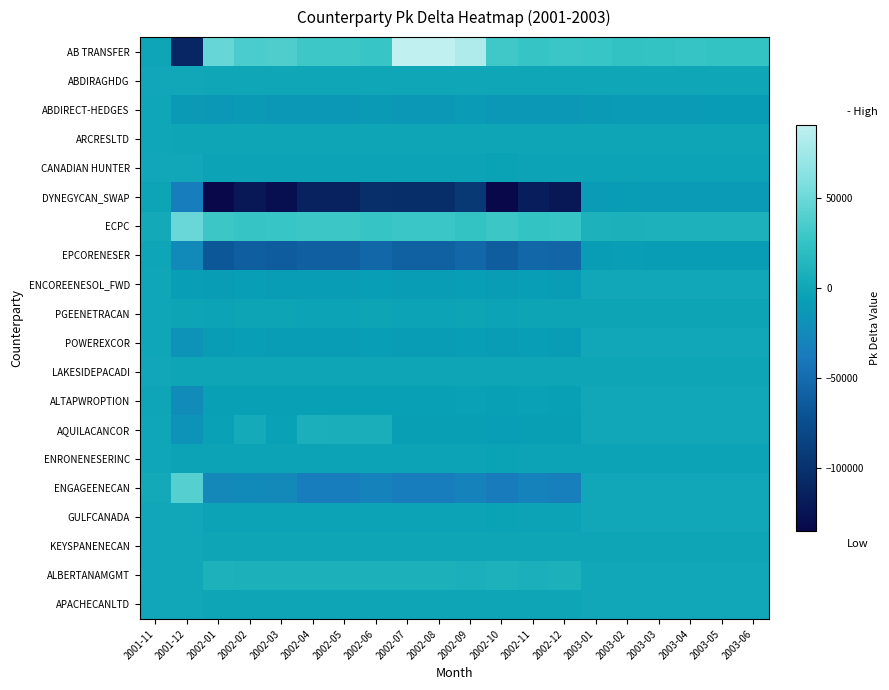

Reading right to left, what are all the values shown in this chart?

AB TRANSFER: 2003-06=25649.6	2003-05=25745.3	2003-04=27062.3	2003-03=25916.4	2003-02=24762.3	2003-01=27315.3	2002-12=28254.5	2002-11=26990.4	2002-10=31116.7	2002-09=82047.2	2002-08=90444.7	2002-07=90654.6	2002-06=27303.4	2002-05=30091.1	2002-04=30144.4	2002-03=37164.0	2002-02=35453.7	2002-01=47823.9	2001-12=-109667.5	2001-11=-1336.3
ABDIRAGHDG: 2003-06=-148.6	2003-05=-142.8	2003-04=-146.6	2003-03=-142.7	2003-02=-145.5	2003-01=-153.4	2002-12=-152.7	2002-11=-145.8	2002-10=-160.6	2002-09=-145.4	2002-08=-167.1	2002-07=-168.2	2002-06=-150.2	2002-05=-158.5	2002-04=-155.1	2002-03=-150.8	2002-02=-153.5	2002-01=-154.2	2001-12=-2.1	2001-11=0.0
ABDIRECT-HEDGES: 2003-06=-9673.7	2003-05=-9562.5	2003-04=-10231.7	2003-03=-10138.4	2003-02=-9913.1	2003-01=-11421.3	2002-12=-12608.6	2002-11=-12510.3	2002-10=-12337.3	2002-09=-10459.0	2002-08=-11712.8	2002-07=-12279.0	2002-06=-11080.1	2002-05=-11952.8	2002-04=-12130.4	2002-03=-11865.8	2002-02=-11419.2	2002-01=-12479.1	2001-12=-10728.8	2001-11=-528.9
ARCRESLTD: 2003-06=-1603.1	2003-05=-1609.1	2003-04=-1691.4	2003-03=-1619.8	2003-02=-1547.6	2003-01=-1707.2	2002-12=-1634.3	2002-11=-1561.2	2002-10=-1799.9	2002-09=-1569.1	2002-08=-1729.7	2002-07=-1733.8	2002-06=-1579.3	2002-05=-1740.6	2002-04=-1743.7	2002-03=-1667.5	2002-02=-1590.7	2002-01=-1752.6	2001-12=-1596.0	2001-11=-80.0
CANADIAN HUNTER: 2003-06=-3206.2	2003-05=-3218.2	2003-04=-3382.8	2003-03=-3239.6	2003-02=-3095.3	2003-01=-3414.4	2002-12=-3268.7	2002-11=-3122.4	2002-10=-3599.8	2002-09=-3138.3	2002-08=-3459.5	2002-07=-3467.5	2002-06=-3158.7	2002-05=-3481.2	2002-04=-3487.3	2002-03=-3334.9	2002-02=-3181.4	2002-01=-3505.1	2001-12=0.0	2001-11=0.0
DYNEGYCAN_SWAP: 2003-06=-9839.0	2003-05=-9875.8	2003-04=-10381.0	2003-03=-9941.4	2003-02=-9498.7	2003-01=-10478.0	2002-12=-122440.7	2002-11=-116962.9	2002-10=-134844.1	2002-09=-94018.9	2002-08=-103641.7	2002-07=-103882.3	2002-06=-102526.0	2002-05=-112994.0	2002-04=-113194.1	2002-03=-128255.7	2002-02=-122353.4	2002-01=-134802.6	2001-12=-34634.2	2001-11=-2374.8
ECPC: 2003-06=8804.4	2003-05=8835.7	2003-04=9289.2	2003-03=8896.3	2003-02=8500.6	2003-01=9377.5	2002-12=26935.7	2002-11=25727.7	2002-10=29665.5	2002-09=25863.4	2002-08=28517.3	2002-07=28581.4	2002-06=26491.8	2002-05=29197.1	2002-04=29250.2	2002-03=27968.2	2002-02=26683.9	2002-01=29399.4	2001-12=49023.4	2001-11=2455.8
EPCORENESER: 2003-06=-8004.0	2003-05=-8032.4	2003-04=-8444.8	2003-03=-8087.6	2003-02=-7727.8	2003-01=-8525.0	2002-12=-55503.9	2002-11=-53014.7	2002-10=-61129.0	2002-09=-53294.3	2002-08=-58763.0	2002-07=-58895.0	2002-06=-53654.2	2002-05=-59133.4	2002-04=-59240.9	2002-03=-63308.5	2002-02=-60401.4	2002-01=-66548.2	2001-12=-23923.6	2001-11=-1198.4
ENCOREENESOL_FWD: 2003-06=0.0	2003-05=0.0	2003-04=0.0	2003-03=0.0	2003-02=0.0	2003-01=0.0	2002-12=-8162.3	2002-11=-7796.3	2002-10=-8989.6	2002-09=-7837.4	2002-08=-8641.6	2002-07=-8661.0	2002-06=-7890.3	2002-05=-8696.1	2002-04=-8711.9	2002-03=-8330.1	2002-02=-7947.6	2002-01=-8756.4	2001-12=-7974.5	2001-11=-399.5
PGEENETRACAN: 2003-06=-1923.7	2003-05=-1930.9	2003-04=-2029.7	2003-03=-1943.7	2003-02=-1857.2	2003-01=-2048.7	2002-12=-2614.9	2002-11=-2498.0	2002-10=-2879.8	2002-09=-2510.6	2002-08=-2767.6	2002-07=-2774.0	2002-06=-2526.9	2002-05=-2784.9	2002-04=-2789.9	2002-03=-2667.9	2002-02=-2545.1	2002-01=-2804.1	2001-12=-2553.7	2001-11=-127.9
POWEREXCOR: 2003-06=0.0	2003-05=0.0	2003-04=0.0	2003-03=0.0	2003-02=0.0	2003-01=0.0	2002-12=-8171.7	2002-11=-7806.1	2002-10=-8999.5	2002-09=-7845.7	2002-08=-8648.7	2002-07=-8668.8	2002-06=-7896.6	2002-05=-8702.9	2002-04=-8718.3	2002-03=-8337.2	2002-02=-7953.6	2002-01=-8762.8	2001-12=-15960.5	2001-11=-799.6
LAKESIDEPACADI: 2003-06=-1282.5	2003-05=-1287.3	2003-04=-1353.1	2003-03=-1295.8	2003-02=-1238.1	2003-01=-1365.8	2002-12=-1307.5	2002-11=-1249.0	2002-10=-1439.9	2002-09=-1255.3	2002-08=-1383.8	2002-07=-1387.0	2002-06=-1263.5	2002-05=-1392.5	2002-04=-1394.9	2002-03=-1334.0	2002-02=-1272.6	2002-01=-1402.0	2001-12=-1276.8	2001-11=-64.0
ALTAPWROPTION: 2003-06=0.0	2003-05=0.0	2003-04=0.0	2003-03=0.0	2003-02=0.0	2003-01=0.0	2002-12=-5556.8	2002-11=-5308.2	2002-10=-6119.7	2002-09=-5335.1	2002-08=-5881.1	2002-07=-5894.8	2002-06=-5369.7	2002-05=-5918.0	2002-04=-5928.4	2002-03=-5669.3	2002-02=-5408.4	2002-01=-5958.7	2001-12=-22344.7	2001-11=-1359.3
AQUILACANCOR: 2003-06=0.0	2003-05=0.0	2003-04=0.0	2003-03=0.0	2003-02=0.0	2003-01=0.0	2002-12=-6537.4	2002-11=-6244.9	2002-10=-7199.6	2002-09=-6276.6	2002-08=-6919.0	2002-07=-6935.0	2002-06=6317.3	2002-05=6962.3	2002-04=6974.6	2002-03=-5002.3	2002-02=3181.4	2002-01=-5257.7	2001-12=-16116.1	2001-11=-727.4
ENRONENESERINC: 2003-06=-3206.2	2003-05=-3218.2	2003-04=-3382.8	2003-03=-3239.6	2003-02=-3095.3	2003-01=-3414.4	2002-12=-3268.7	2002-11=-3122.4	2002-10=-3599.8	2002-09=-3138.3	2002-08=-3459.5	2002-07=-3467.5	2002-06=-3158.7	2002-05=-3481.2	2002-04=-3487.3	2002-03=-3334.9	2002-02=-3181.4	2002-01=-3505.1	2001-12=-3192.1	2001-11=-159.9
ENGAGEENECAN: 2003-06=0.0	2003-05=0.0	2003-04=0.0	2003-03=0.0	2003-02=0.0	2003-01=0.0	2002-12=-32686.8	2002-11=-31224.4	2002-10=-35998.0	2002-09=-31382.8	2002-08=-34594.8	2002-07=-34675.1	2002-06=-31586.6	2002-05=-34811.6	2002-04=-34873.2	2002-03=-25011.7	2002-02=-23860.6	2002-01=-26288.4	2001-12=39901.2	2001-11=2398.8
GULFCANADA: 2003-06=0.0	2003-05=0.0	2003-04=0.0	2003-03=0.0	2003-02=0.0	2003-01=0.0	2002-12=-3268.7	2002-11=-3122.4	2002-10=-3599.8	2002-09=-3138.3	2002-08=-3459.5	2002-07=-3467.5	2002-06=-3158.7	2002-05=-3481.2	2002-04=-3487.3	2002-03=-3334.9	2002-02=-3181.4	2002-01=-3505.1	2001-12=0.0	2001-11=0.0
KEYSPANENECAN: 2003-06=-1603.1	2003-05=-1609.1	2003-04=-1691.4	2003-03=-1619.8	2003-02=-1547.6	2003-01=-1707.2	2002-12=-1634.3	2002-11=-1561.2	2002-10=-1799.9	2002-09=-1569.1	2002-08=-1729.7	2002-07=-1733.8	2002-06=-1579.3	2002-05=-1740.6	2002-04=-1743.7	2002-03=-1667.5	2002-02=-1590.7	2002-01=-1752.6	2001-12=0.0	2001-11=0.0
ALBERTANAMGMT: 2003-06=0.0	2003-05=0.0	2003-04=0.0	2003-03=0.0	2003-02=0.0	2003-01=0.0	2002-12=8171.7	2002-11=7806.1	2002-10=8999.5	2002-09=7845.7	2002-08=8648.7	2002-07=8668.8	2002-06=7896.6	2002-05=8702.9	2002-04=8718.3	2002-03=8337.2	2002-02=7953.6	2002-01=8762.8	2001-12=0.0	2001-11=0.0
APACHECANLTD: 2003-06=0.0	2003-05=0.0	2003-04=0.0	2003-03=0.0	2003-02=0.0	2003-01=0.0	2002-12=-1632.5	2002-11=-1559.3	2002-10=-1797.9	2002-09=-1567.5	2002-08=-1728.3	2002-07=-1732.2	2002-06=-1578.1	2002-05=-1739.2	2002-04=-1742.4	2002-03=-1666.0	2002-02=-1589.5	2002-01=-1751.3	2001-12=0.0	2001-11=0.0